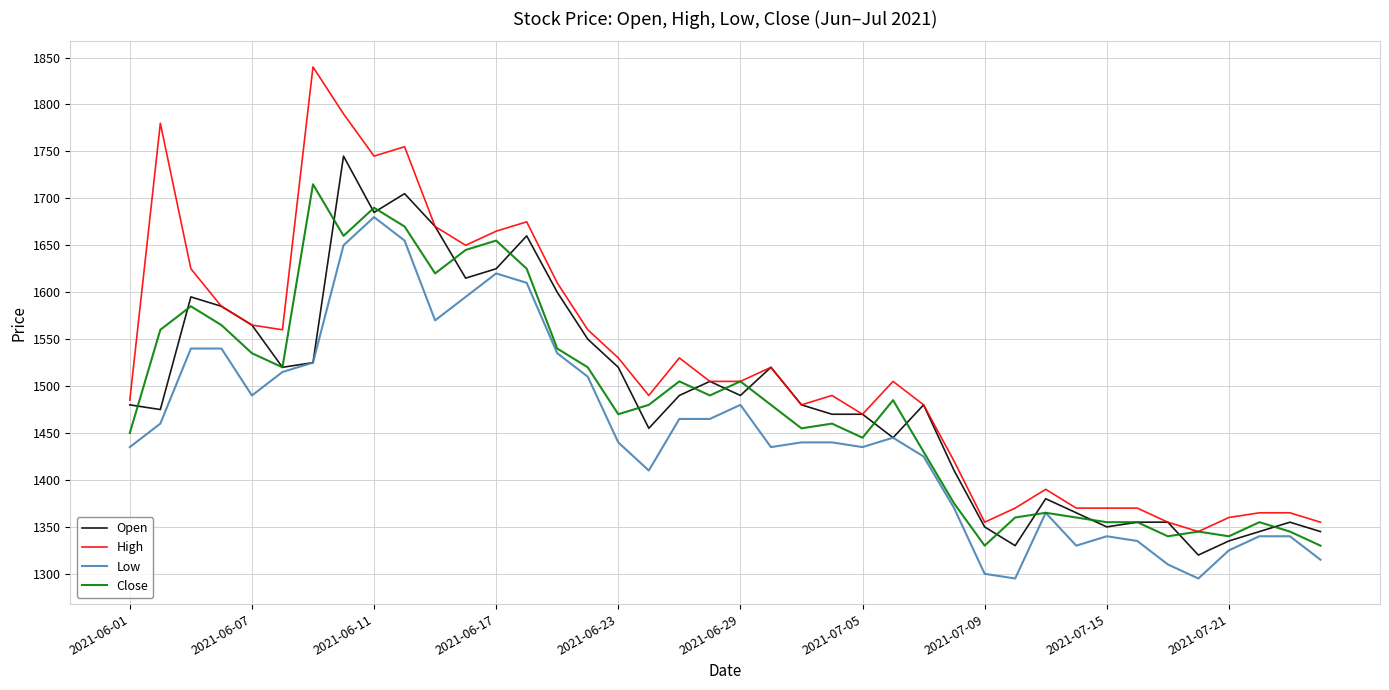

What is the minimum value for Low?

1295